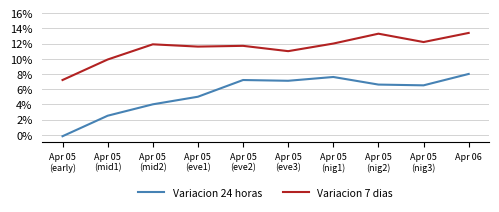

Reading left to right, extract all data points from this chart.

Variacion 24 horas: Apr 05
(early)=-0.0	Apr 05
(mid1)=0.0	Apr 05
(mid2)=0.0	Apr 05
(eve1)=0.1	Apr 05
(eve2)=0.1	Apr 05
(eve3)=0.1	Apr 05
(nig1)=0.1	Apr 05
(nig2)=0.1	Apr 05
(nig3)=0.1	Apr 06=0.1
Variacion 7 dias: Apr 05
(early)=0.1	Apr 05
(mid1)=0.1	Apr 05
(mid2)=0.1	Apr 05
(eve1)=0.1	Apr 05
(eve2)=0.1	Apr 05
(eve3)=0.1	Apr 05
(nig1)=0.1	Apr 05
(nig2)=0.1	Apr 05
(nig3)=0.1	Apr 06=0.1